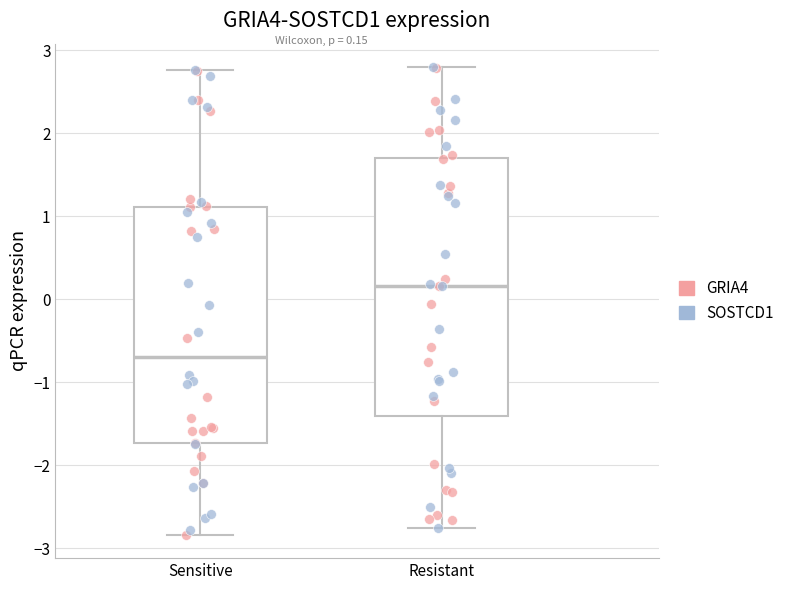

Which box's median line is the lowest?

Sensitive